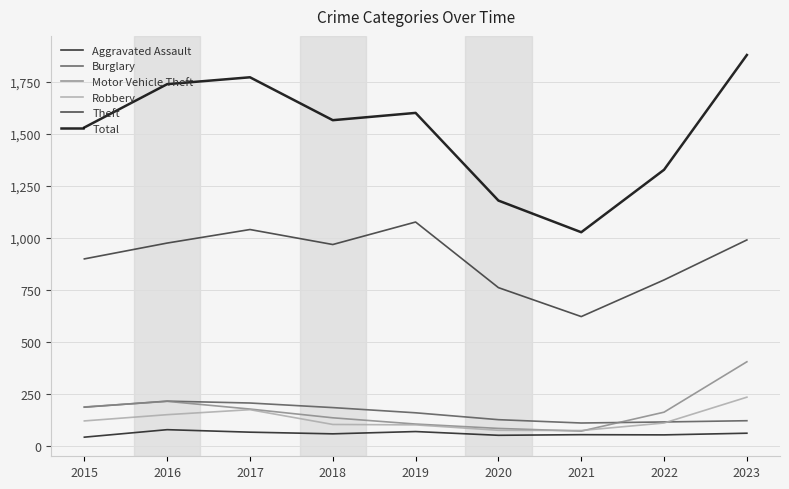

True or false: Theft and Motor Vehicle Theft cross at least once.

False